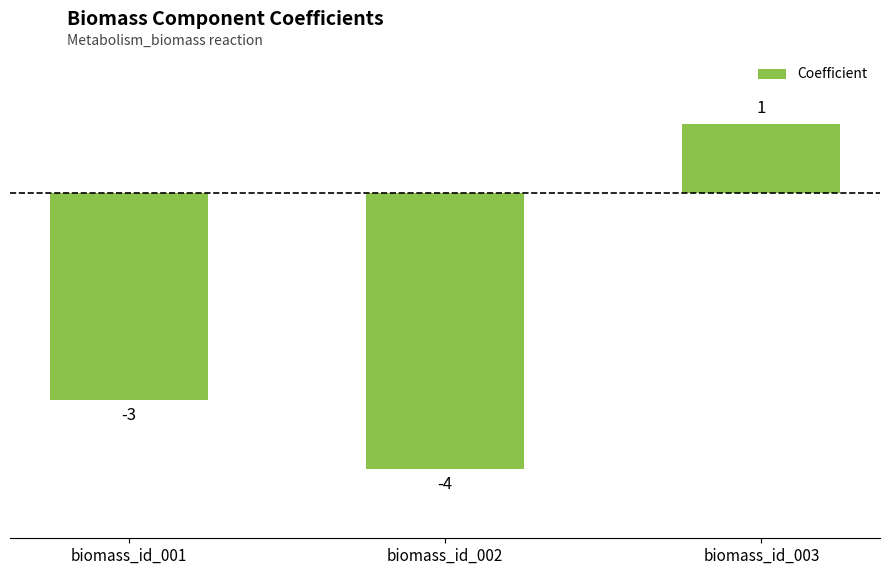

What is the difference between the second highest and minimum values?

1